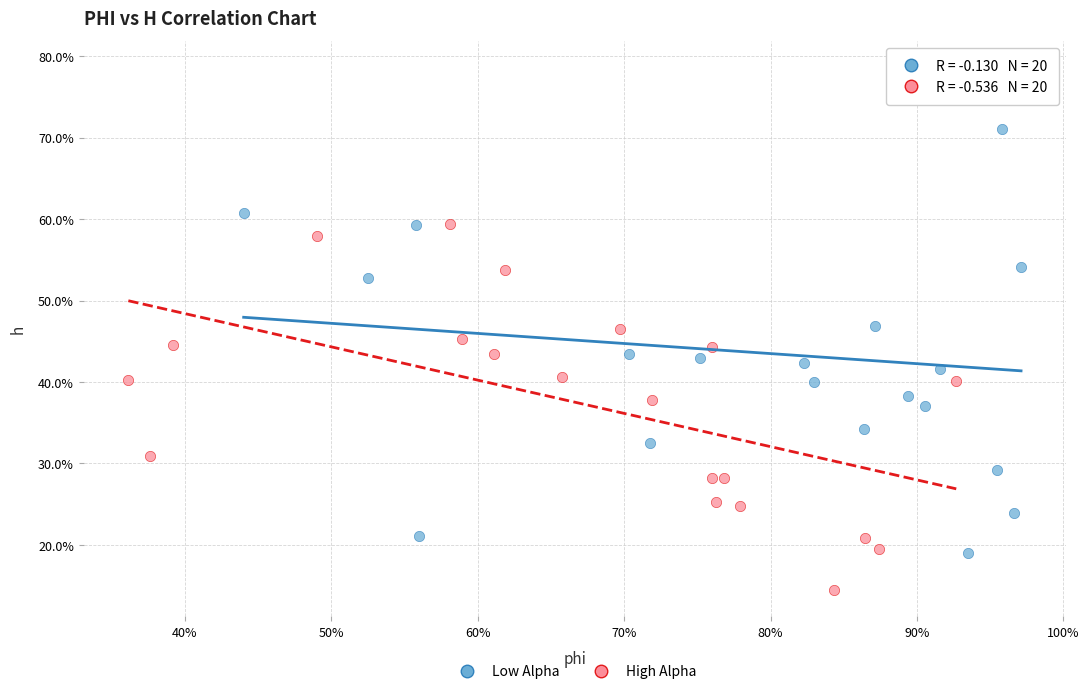

What are all the series names shown in the legend?

Low Alpha, High Alpha